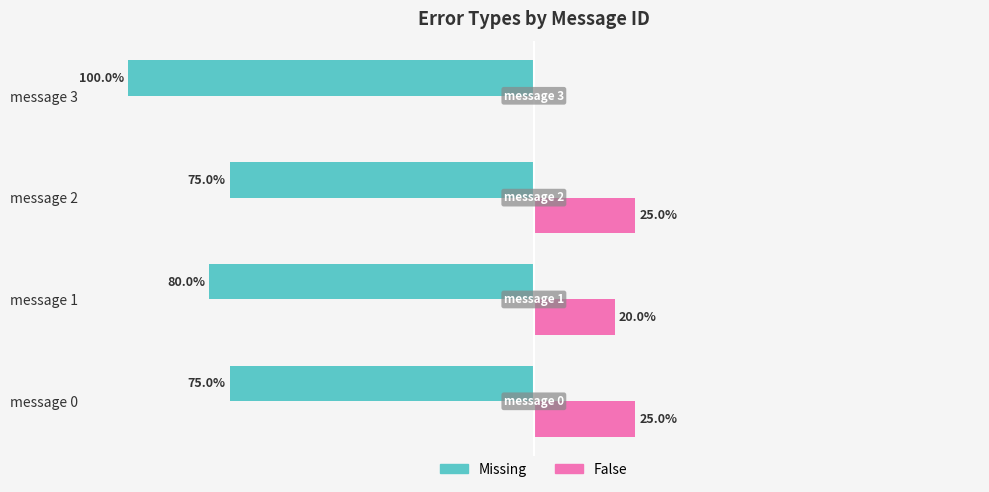

What is the value of the Missing bar at the 3rd from the left?

-75